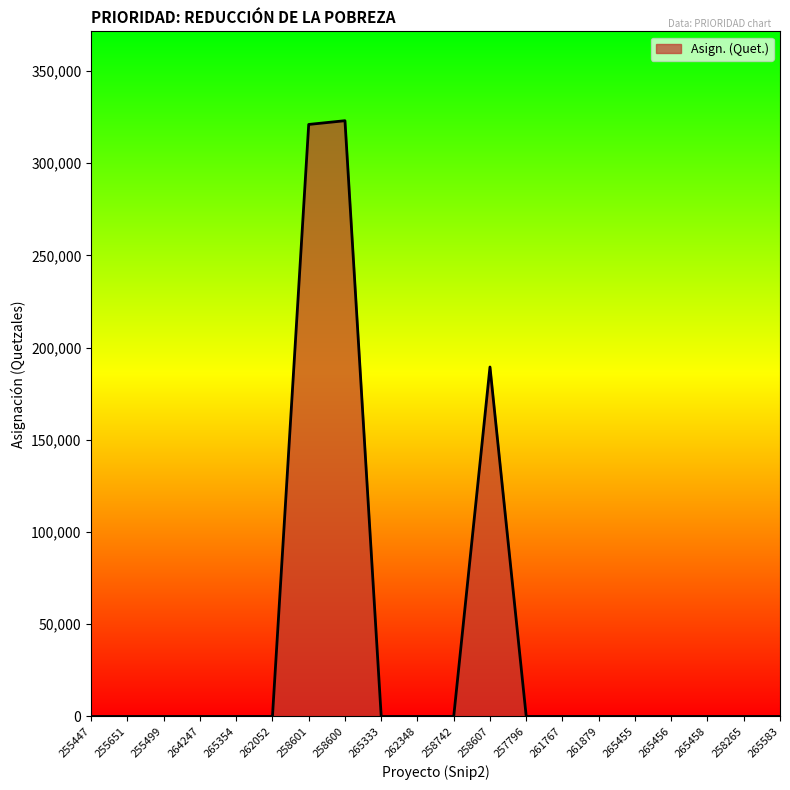

What is the greatest value displayed?

323000